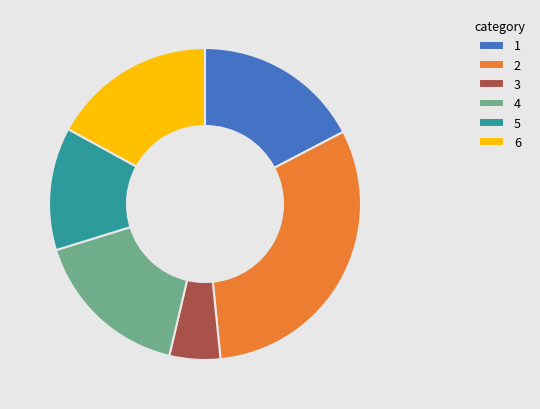

How many slices are in this pie chart?

6